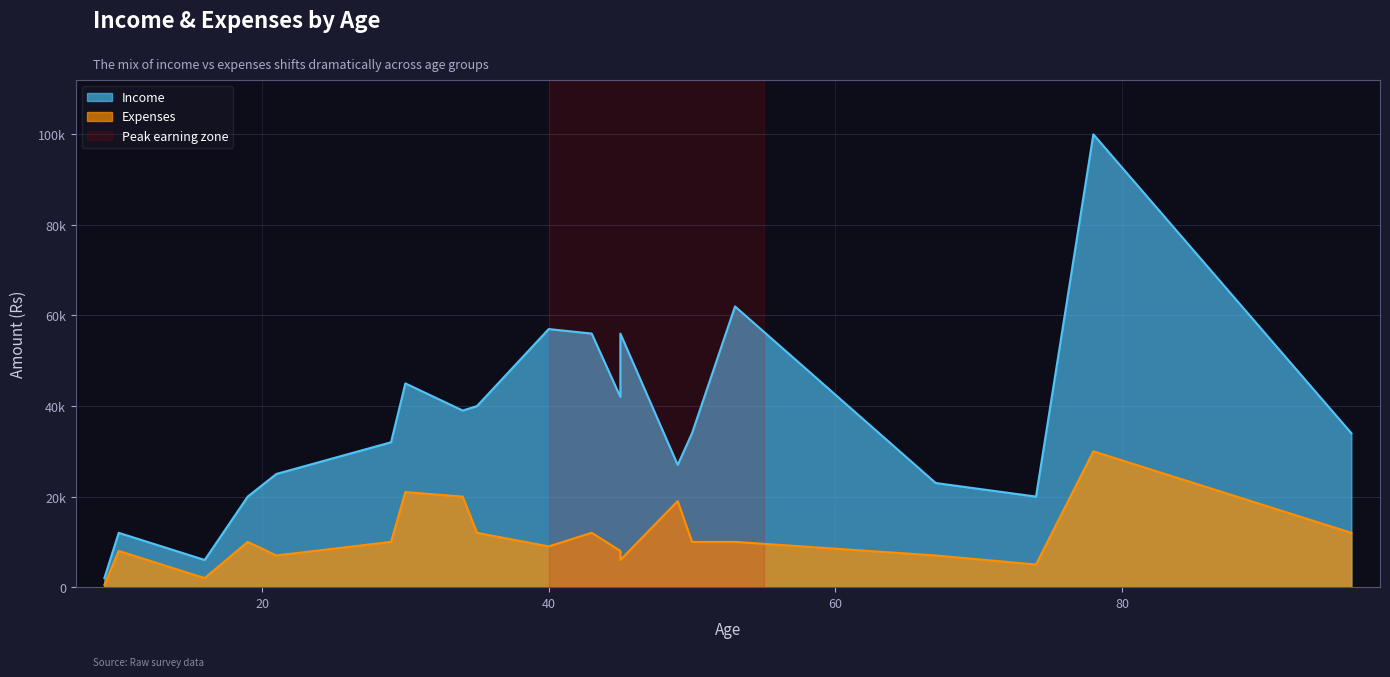

At which category does Expenses reach its first local valley?

16